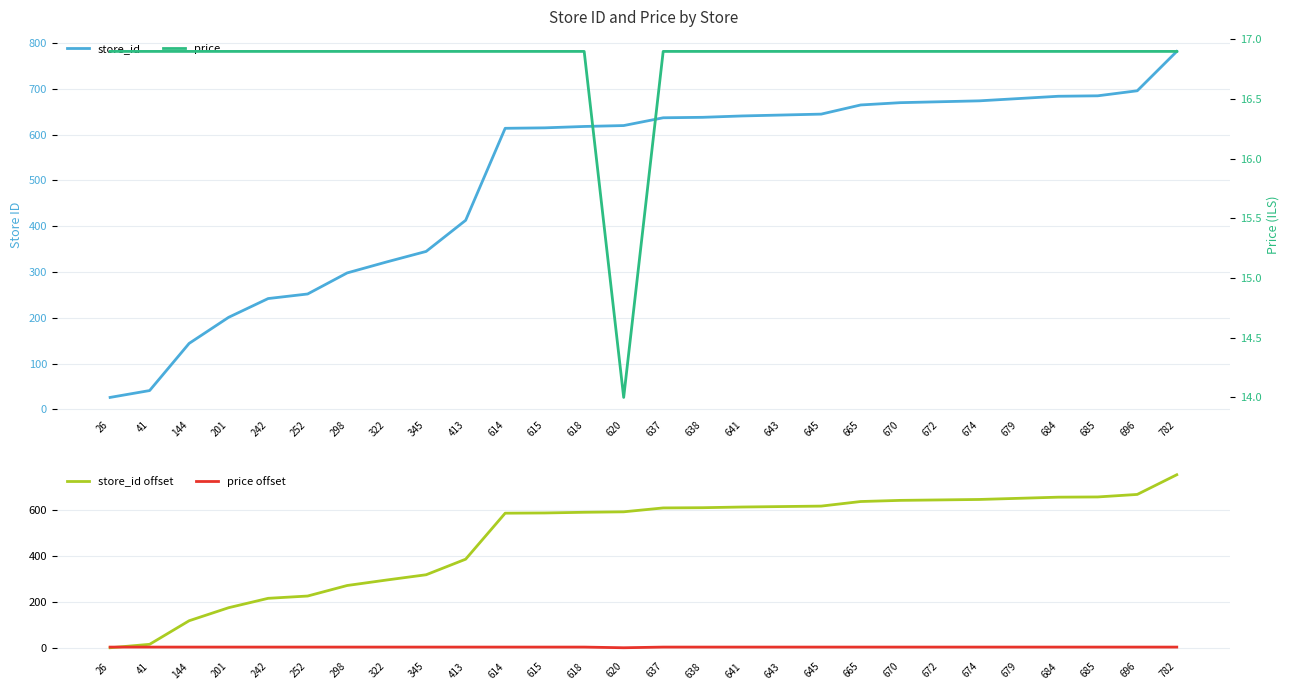

What is the difference between the maximum and second lowest values in the store_id offset series?

741.0